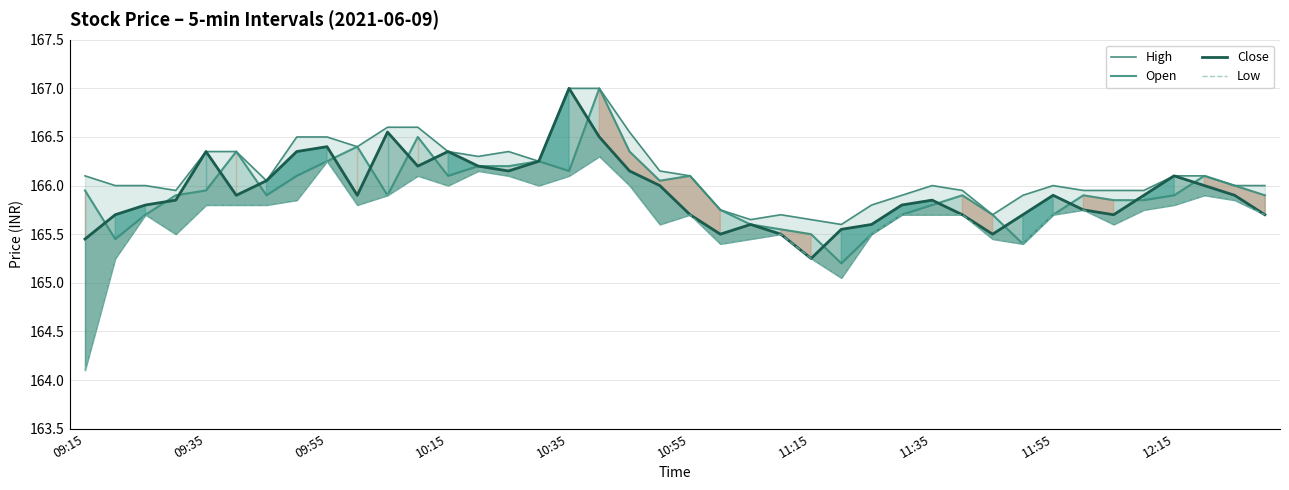

Is it true that High equals 217.0 at 33?

False